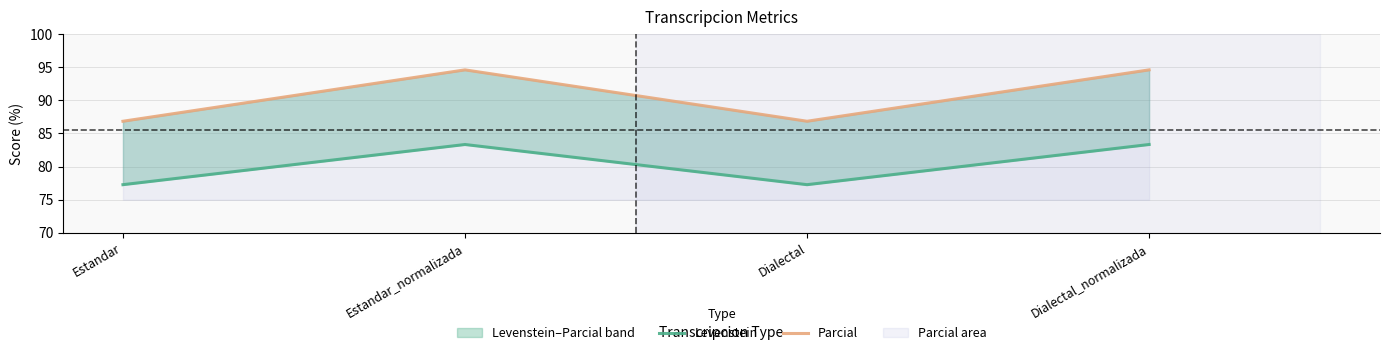

Reading left to right, list all the values displayed in this chart.

Levenstein: 77.3	83.3	77.3	83.3
Parcial: 86.8	94.6	86.8	94.6